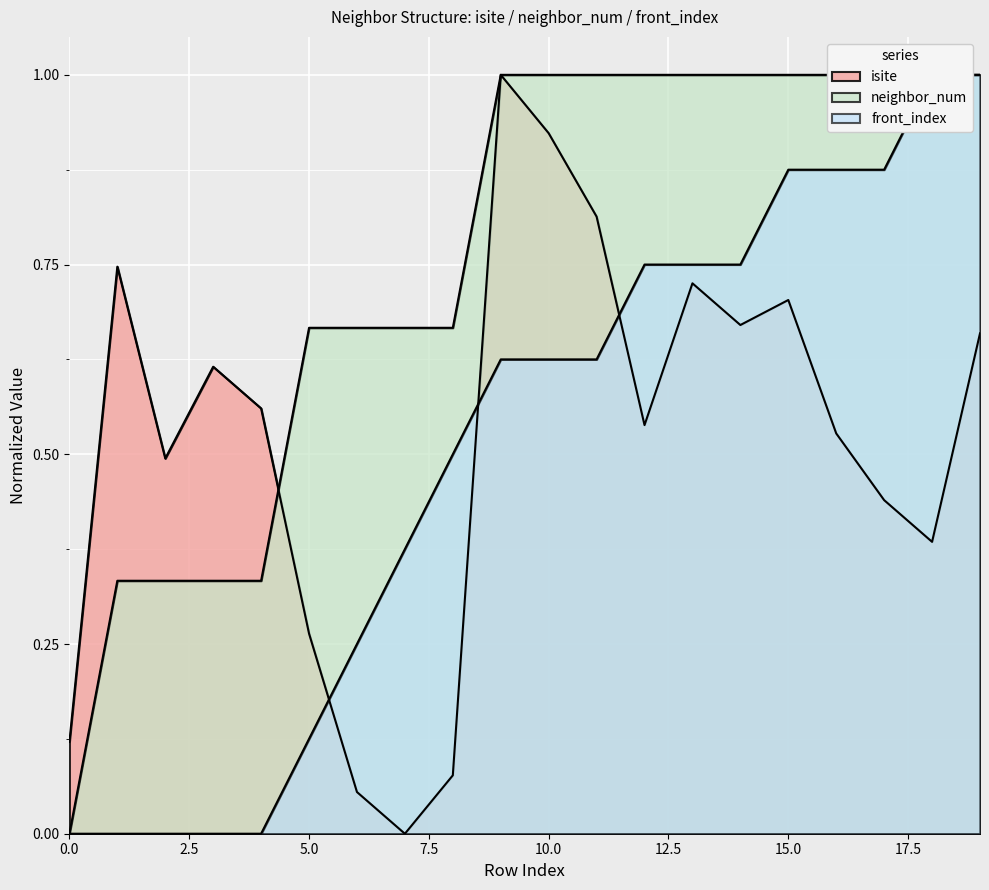

True or false: front_index and neighbor_num cross at least once.

False